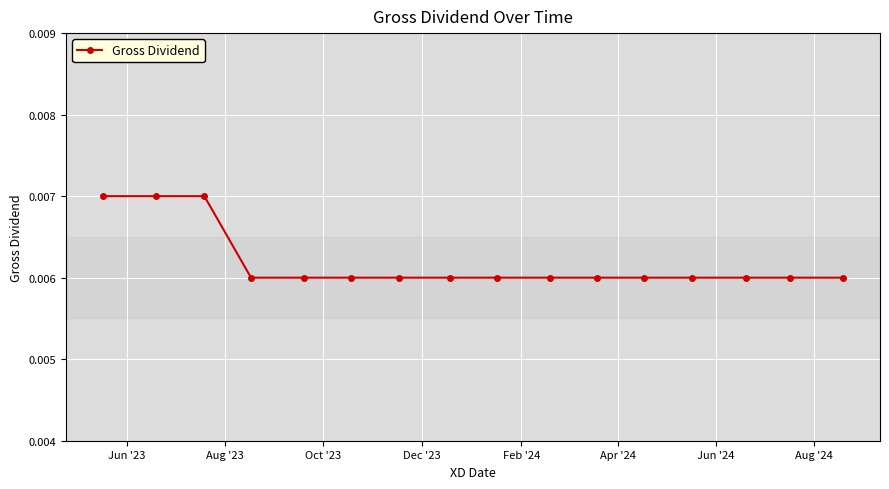

How many distinct data groups are displayed?

1